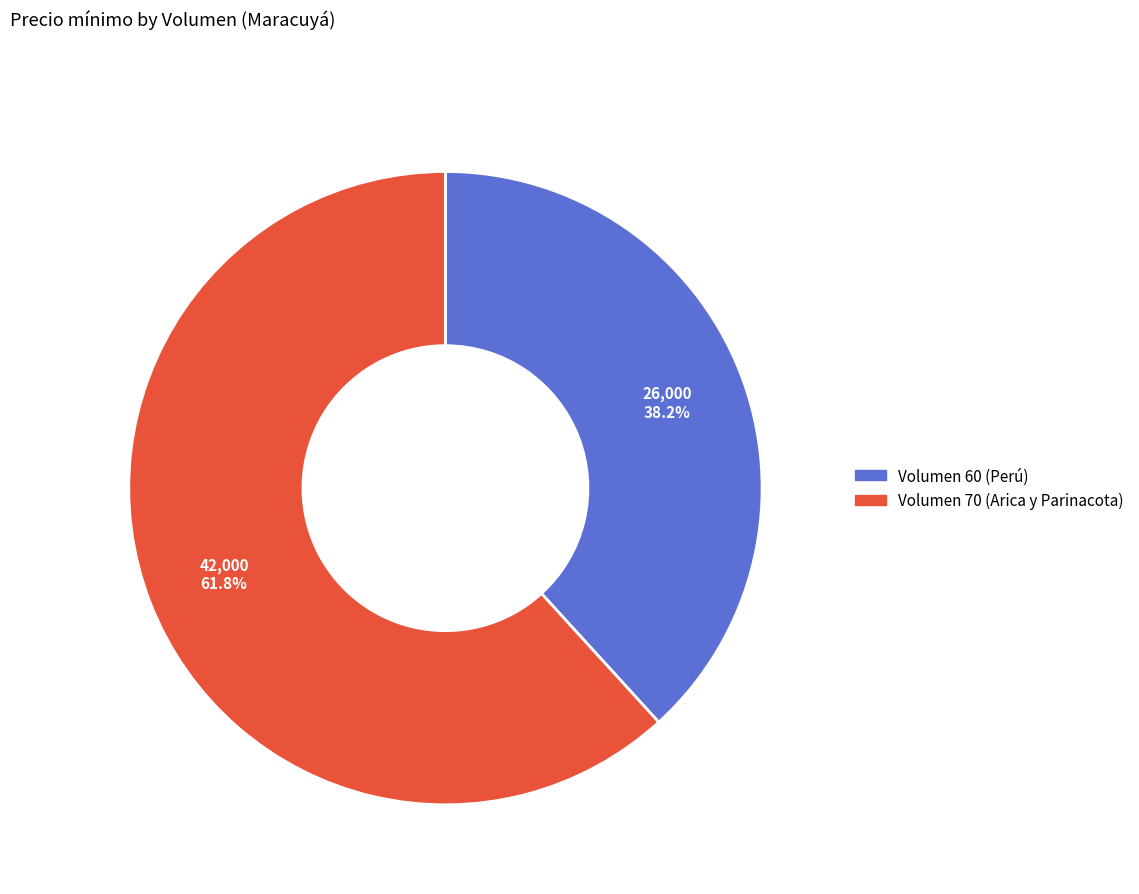

Is there any slice that represents more than half of the pie?

Yes